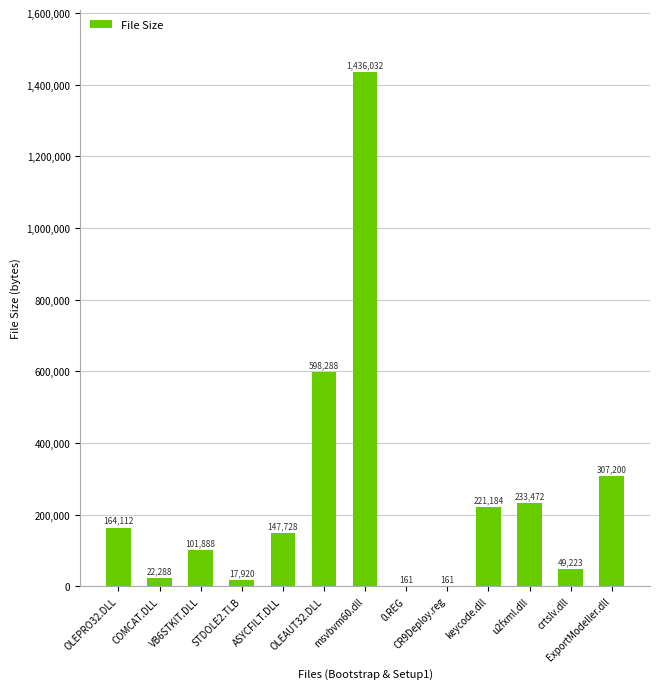

How many categories are shown in the chart?

13